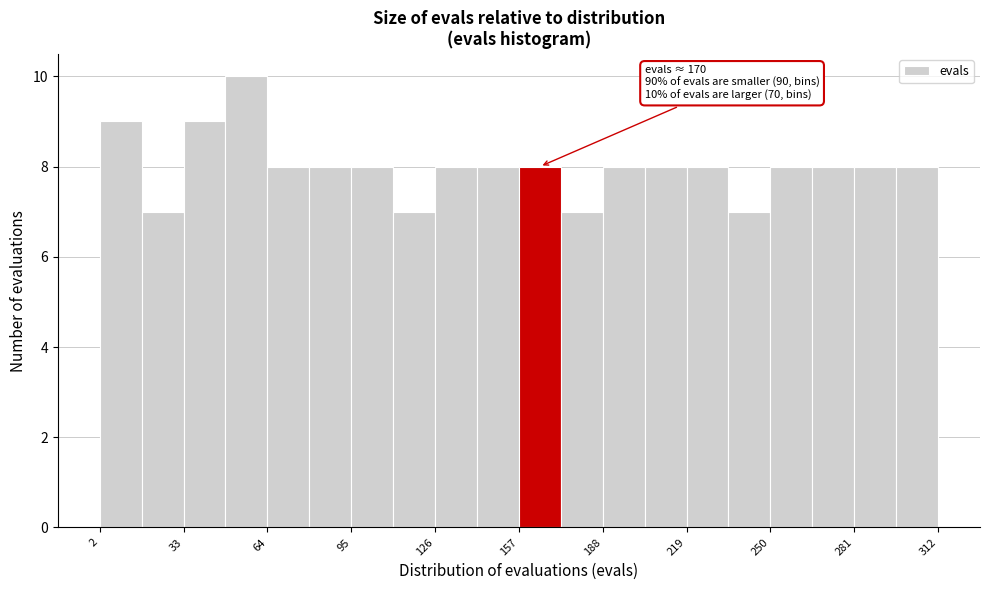

Read against the x-axis, roughly where is the centre of the tallest bar?

55